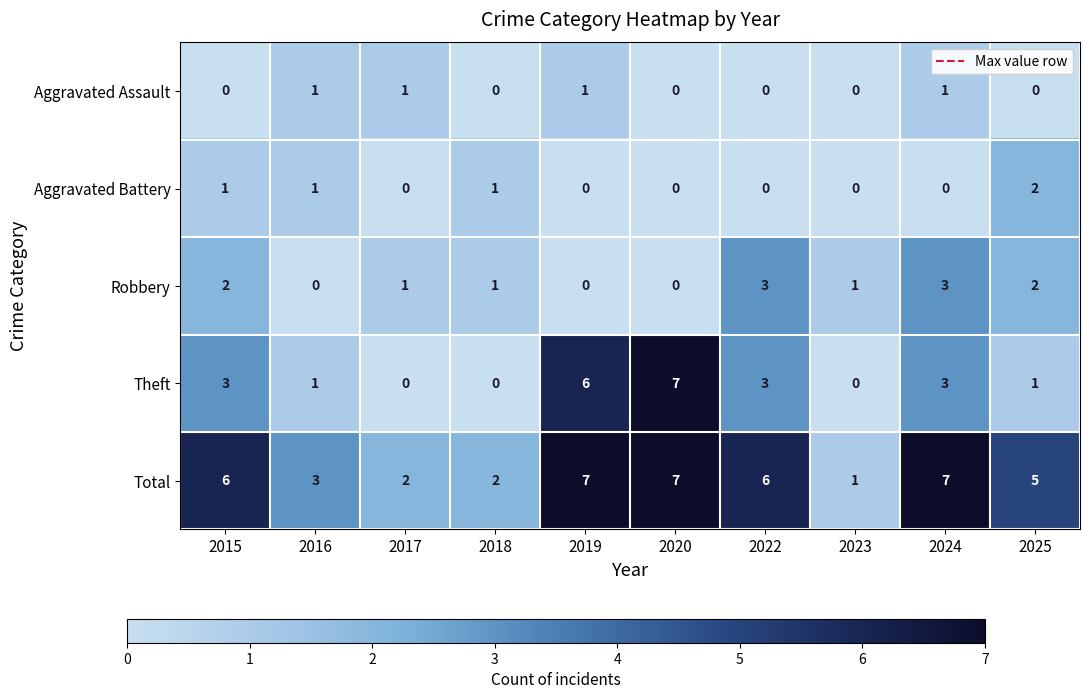

True or false: Aggravated Assault has a value of 0 at 2025.

True